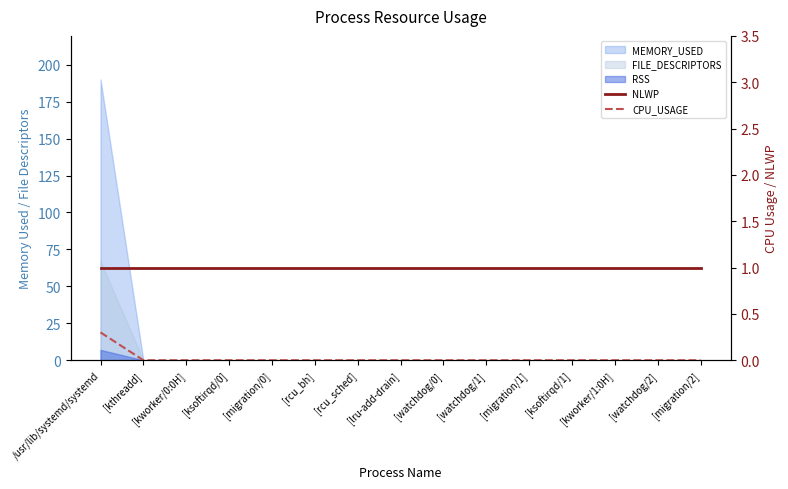

True or false: NLWP and CPU_USAGE intersect in this chart.

False